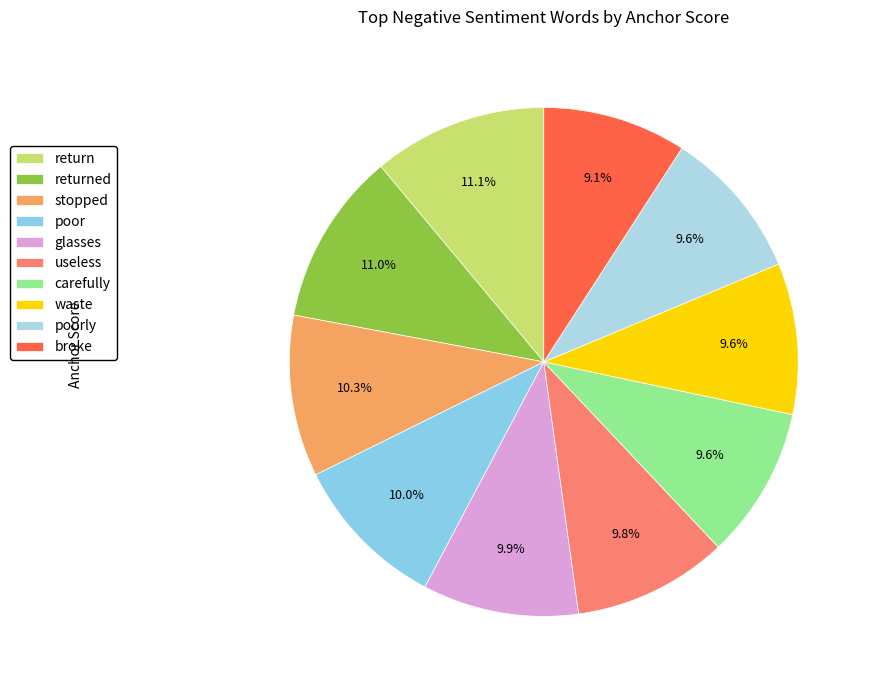

The waste slice represents 24% of the pie. True or false?

False